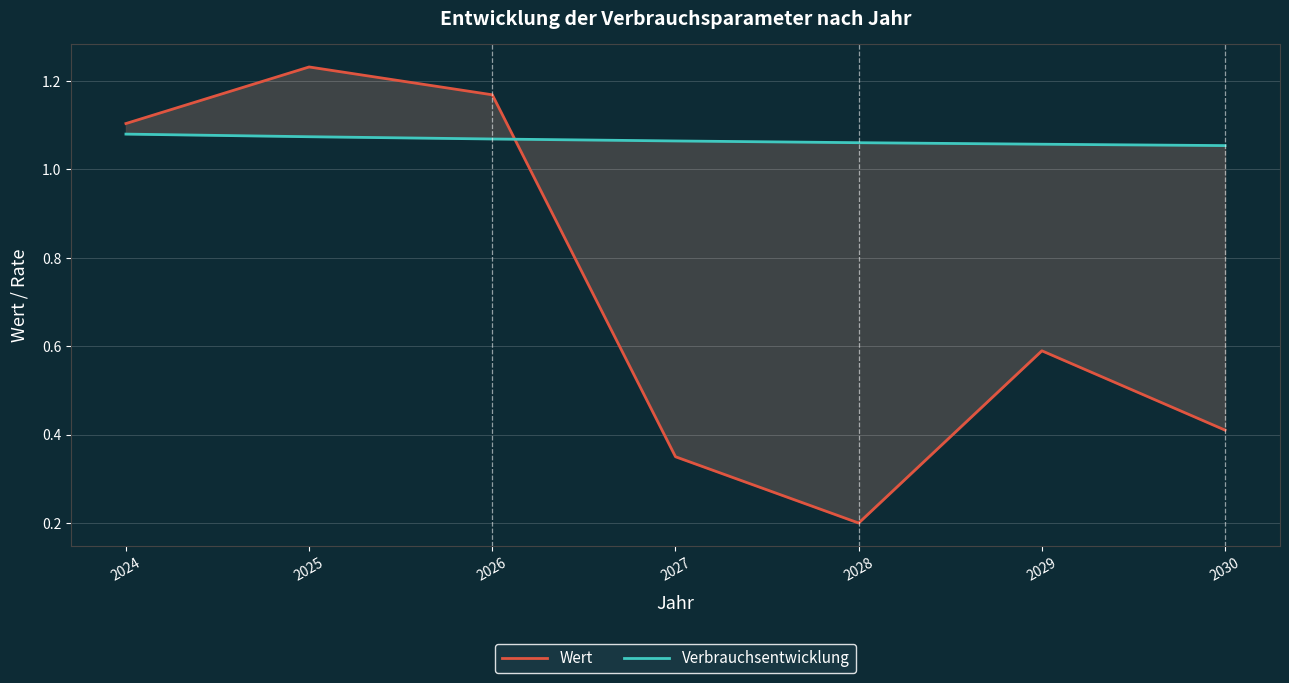

List the labels in order of Wert value, smallest first.

2028, 2027, 2030, 2029, 2024, 2026, 2025